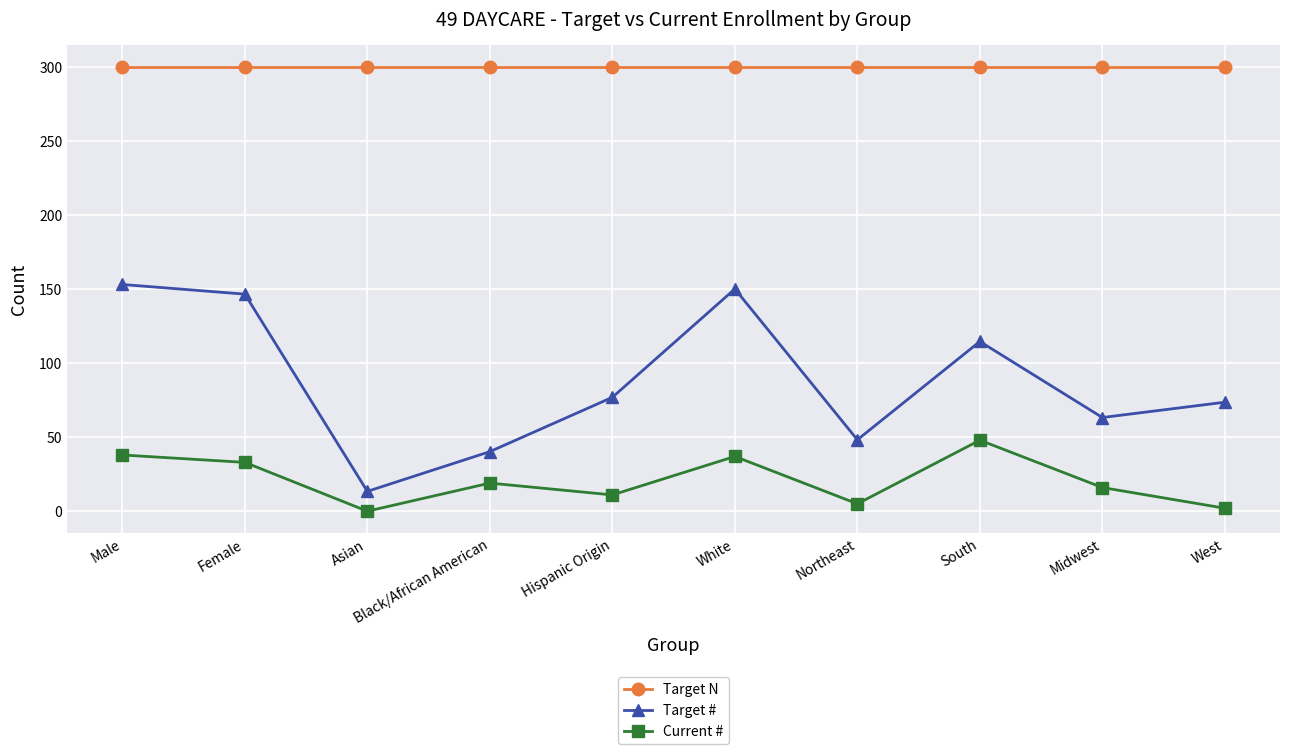

What is the label of the 6th point from the right?

Hispanic Origin